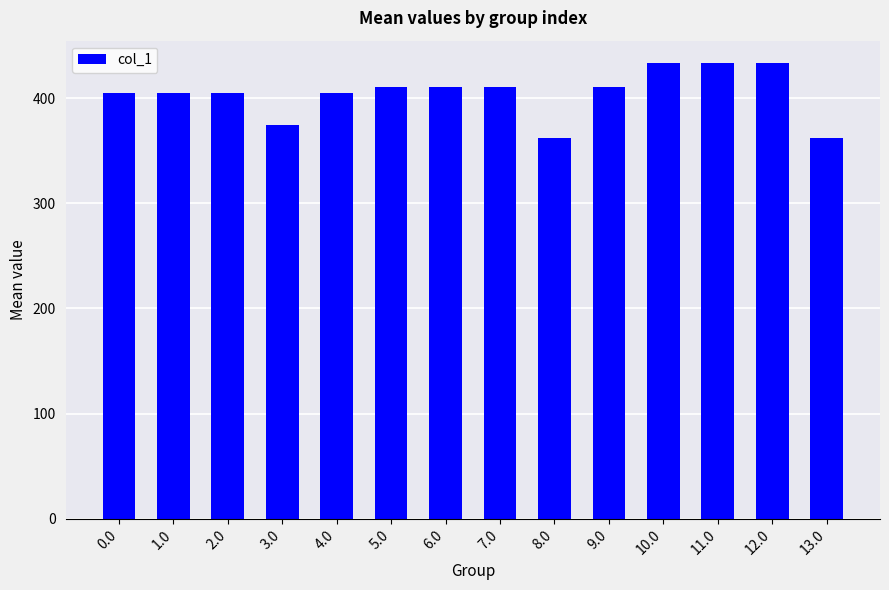

The chart shows a value of 678 at 7.0. True or false?

False